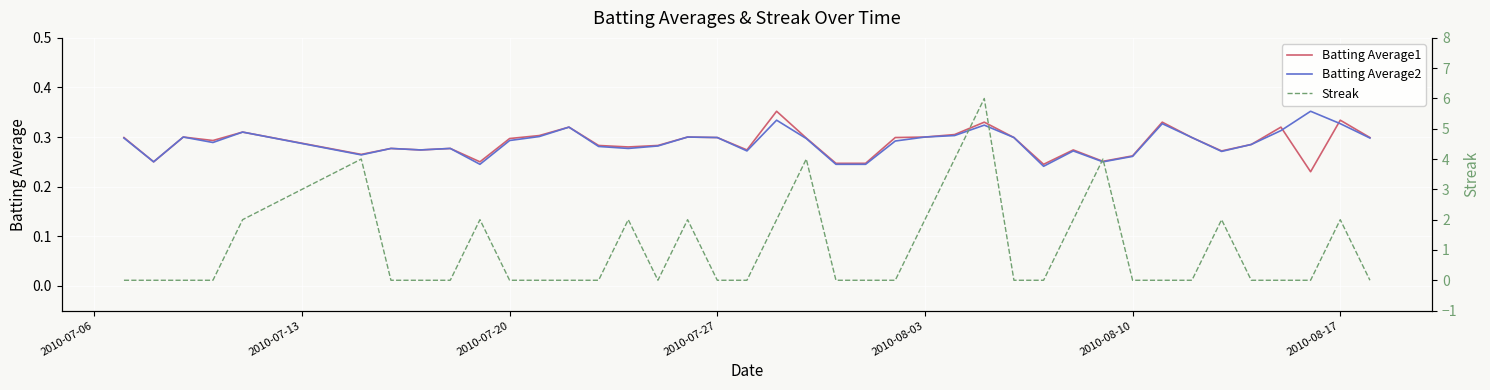

What is the difference between the maximum and minimum values in the Batting Average1 series?

0.1